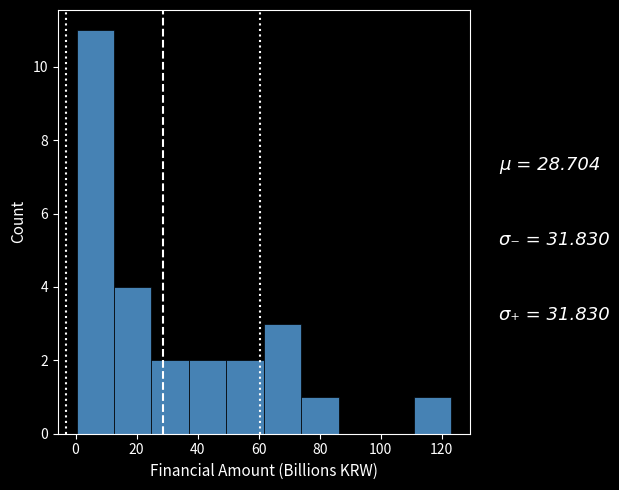

Reading left to right, transcribe this chart: for each bar, give the range it covers on the x-axis and its height. Neither the bar edges nor the heights are printed on the chart, so give them approximately, as read against the axes.

0 to 12: 11
12 to 24: 4
24 to 38: 2
38 to 50: 2
50 to 62: 2
62 to 74: 3
74 to 86: 1
86 to 98: 0
98 to 110: 0
110 to 124: 1